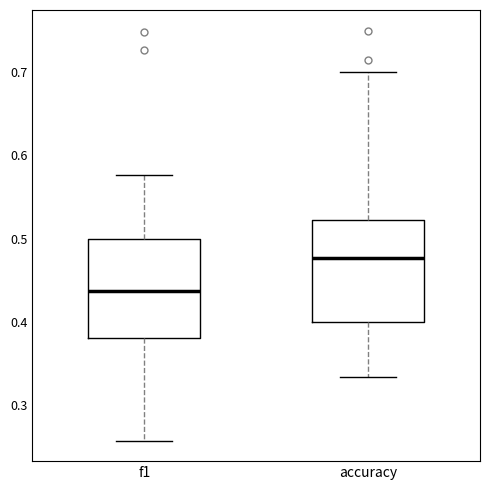

Reading left to right, transcribe this box plot: for each box, give where its median line is, the range the box spans, and where its two whiskers end, as read against the y-axis. The values are not printed on the chart, so give them approximately, as read against the axis.

f1: median 0.44, box 0.38 to 0.50, whiskers 0.26 to 0.58
accuracy: median 0.48, box 0.40 to 0.52, whiskers 0.33 to 0.70